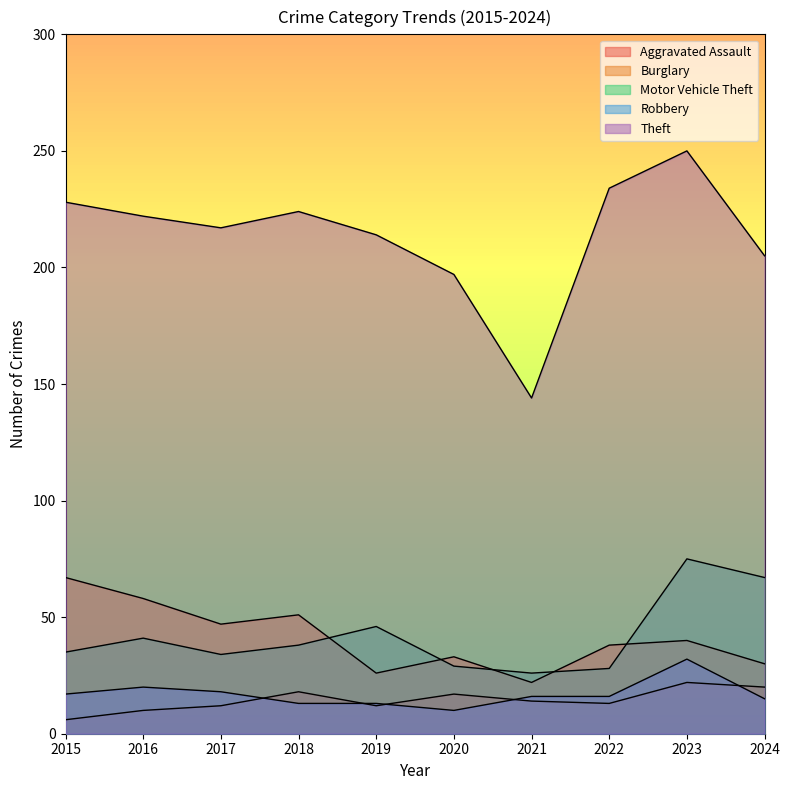

At how many categories does at least one series exceed 192?

9